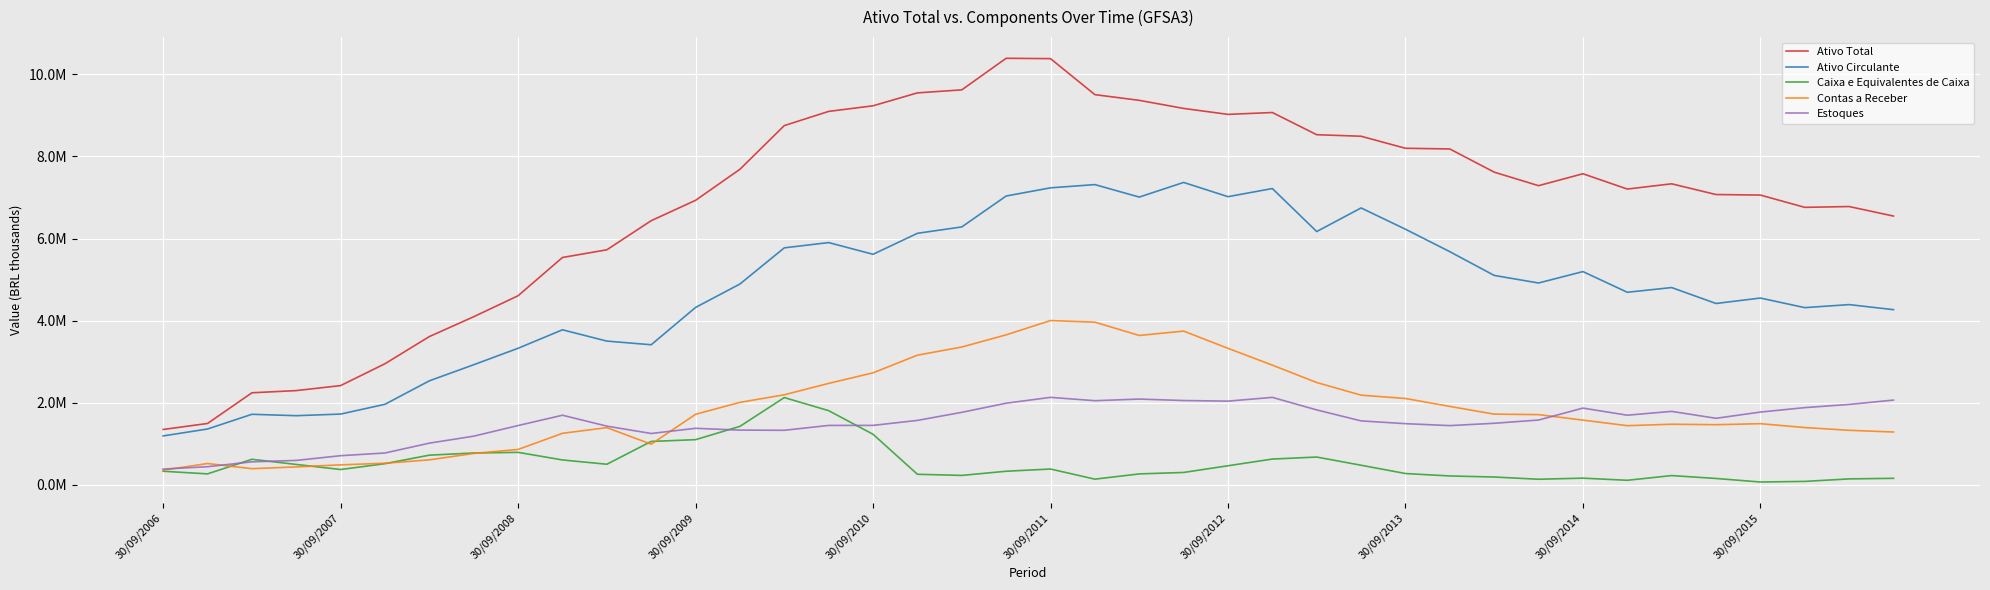

Reading right to left, extract all data points from this chart.

Ativo Total: 6548124.2	6779953.2	6760331.8	7059524.1	7072545.8	7333898.2	7205852.2	7578853.9	7288402.9	7618062.8	8183029.8	8199678.0	8492744.2	8530374.1	9070994.4	9025657.9	9170654.2	9367678.0	9506623.5	10383808.5	10392194.0	9623031.8	9549553.7	9234991.1	9098193.9	8752813.1	7688323.1	6931538.9	6435537.9	5725837.8	5538858.0	4606796.8	4095628.0	3611764.0	2950492.9	2417273.1	2295382.0	2241756.9	1494217.0	1348111.0
Ativo Circulante: 4267420.9	4390456.8	4316764.2	4550375.9	4417676.8	4805798.9	4691210.8	5195045.9	4916987.9	5101792.8	5679906.8	6227365.9	6745680.9	6170781.2	7218690.0	7020400.1	7367359.0	7010840.1	7314357.8	7235786.2	7036493.8	6283191.8	6127729.2	5616585.2	5901703.2	5773717.0	4892447.7	4321581.1	3412196.1	3501431.0	3776700.9	3326633.0	2925775.9	2533932.0	1961940.0	1723314.9	1683830.0	1717863.9	1359573.0	1190828.0
Caixa e Equivalentes de Caixa: 157737.0	143717.0	82640.0	67882.0	154229.0	224743.0	109895.0	161767.0	135089.0	189502.0	215194.0	274625.0	476749.0	676158.0	627137.0	463846.0	300654.0	265265.0	137598.0	384407.0	330183.0	228700.0	256382.0	1231143.0	1806384.0	2125613.1	1424053.0	1099687.0	1056312.0	500778.0	605502.0	790325.0	775009.0	722385.0	514447.0	372092.0	496016.0	621252.0	266159.0	330206.0
Contas a Receber: 1285892.0	1328042.0	1395273.0	1488988.0	1464279.0	1476007.0	1440498.0	1575922.0	1709718.0	1721676.0	1909877.0	2103130.0	2184064.0	2492119.0	2915253.0	3325239.0	3745487.9	3638581.0	3962574.1	4002213.1	3653708.0	3357360.1	3158074.1	2727930.1	2470944.0	2193649.9	2008464.0	1718110.0	989326.0	1392606.0	1254594.0	861283.0	763909.0	607668.0	524818.0	485989.0	435887.0	392634.0	518347.0	356370.0
Estoques: 2063670.0	1958087.0	1880377.0	1771950.0	1620297.0	1788967.0	1695817.0	1868671.0	1577905.0	1498999.0	1442018.9	1489538.0	1557079.0	1824553.0	2130194.9	2038646.0	2053170.9	2088930.0	2049084.0	2130661.0	1988093.1	1765570.0	1568986.0	1447266.0	1446759.9	1327966.0	1332374.0	1376236.0	1250203.0	1429410.9	1695130.0	1443812.0	1185037.1	1015020.0	774908.0	709115.0	594013.0	559459.0	440989.0	383136.0